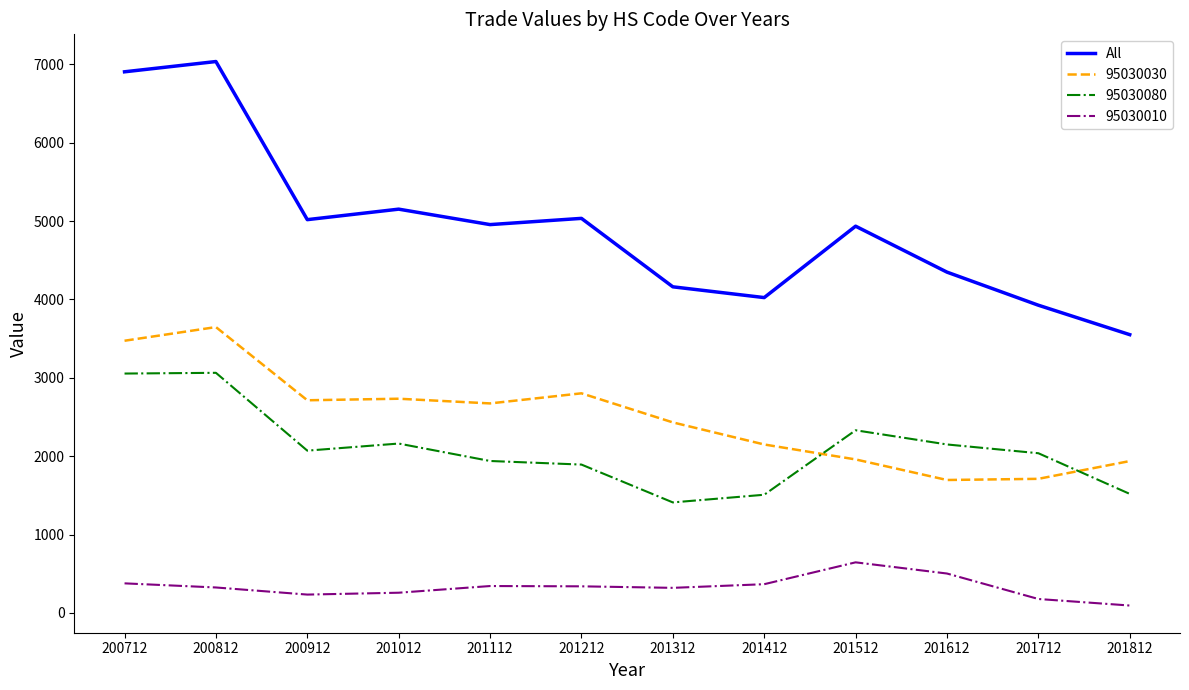

At 201612, list the series in order from largest to smallest.

All, 95030080, 95030030, 95030010